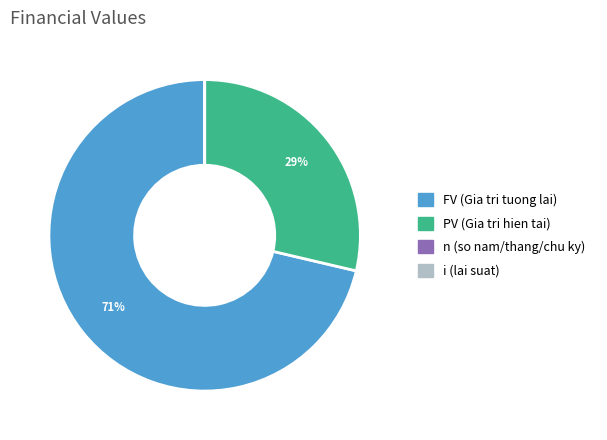

Is there a majority slice in this chart?

Yes